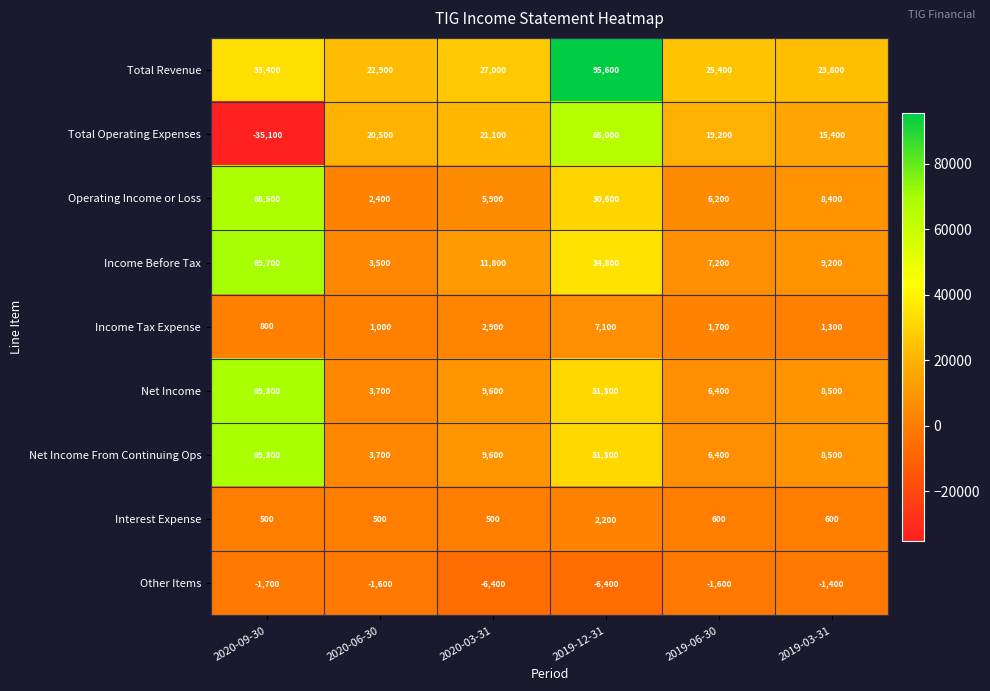

What is the spread (max minus min) of values at 2020-06-30?

24500